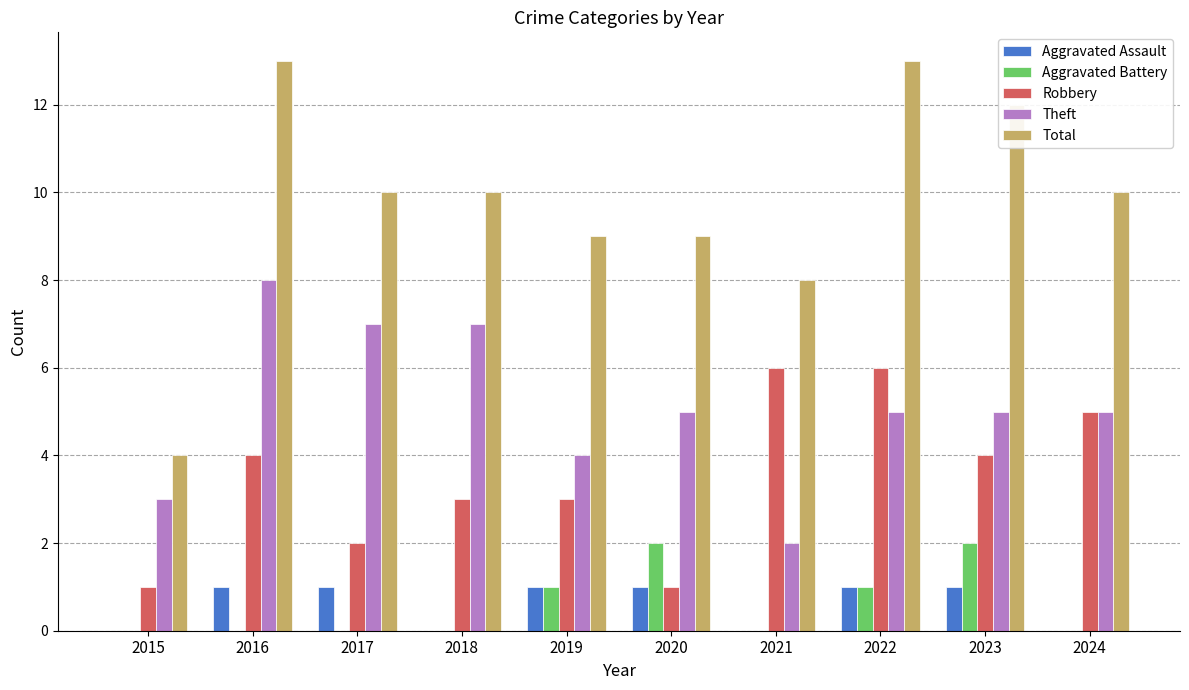

What is the highest value of the Total series?

13